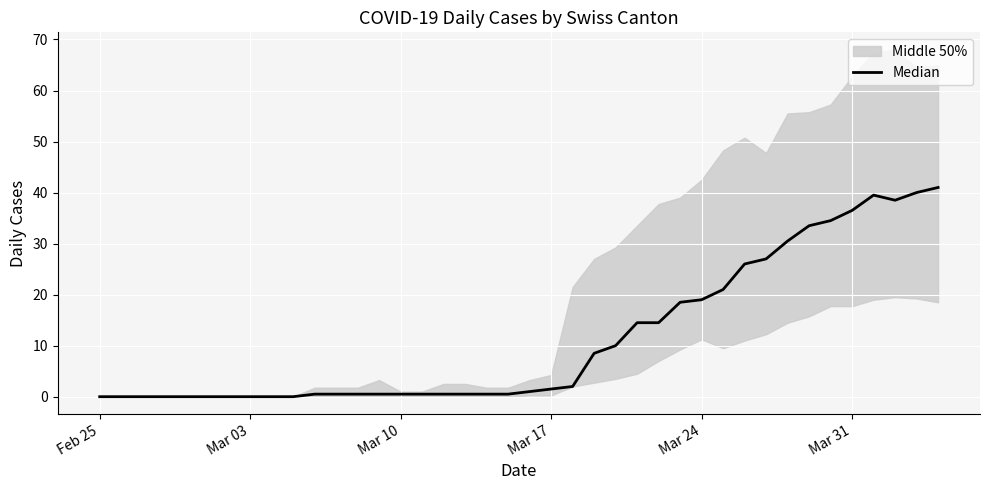

How many data points are above 1?

19